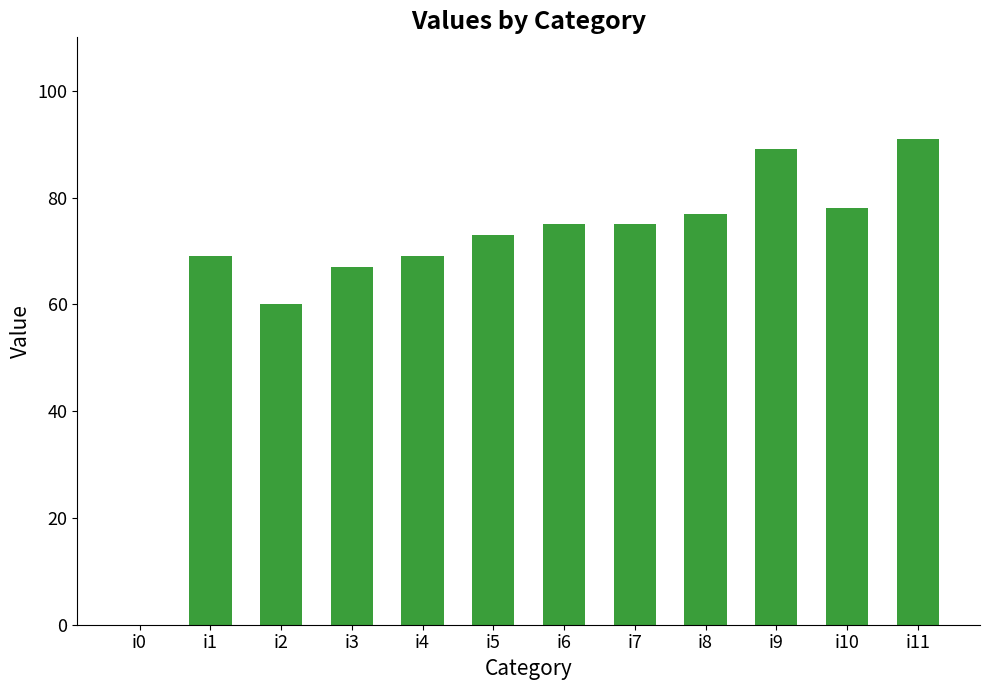

What is the sum of the values at i4 and i8?

146